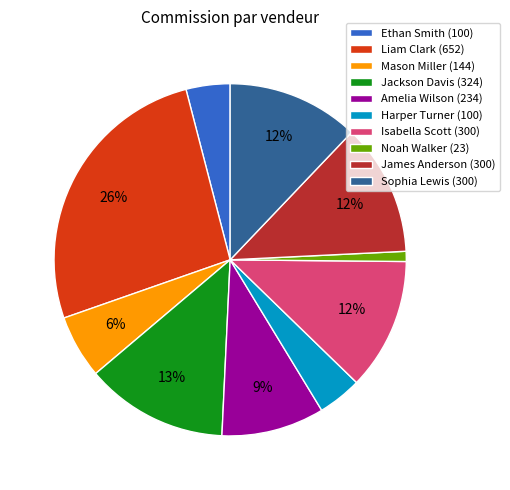

Do Harper Turner (100) and Amelia Wilson (234) together represent more than half of the pie?

No